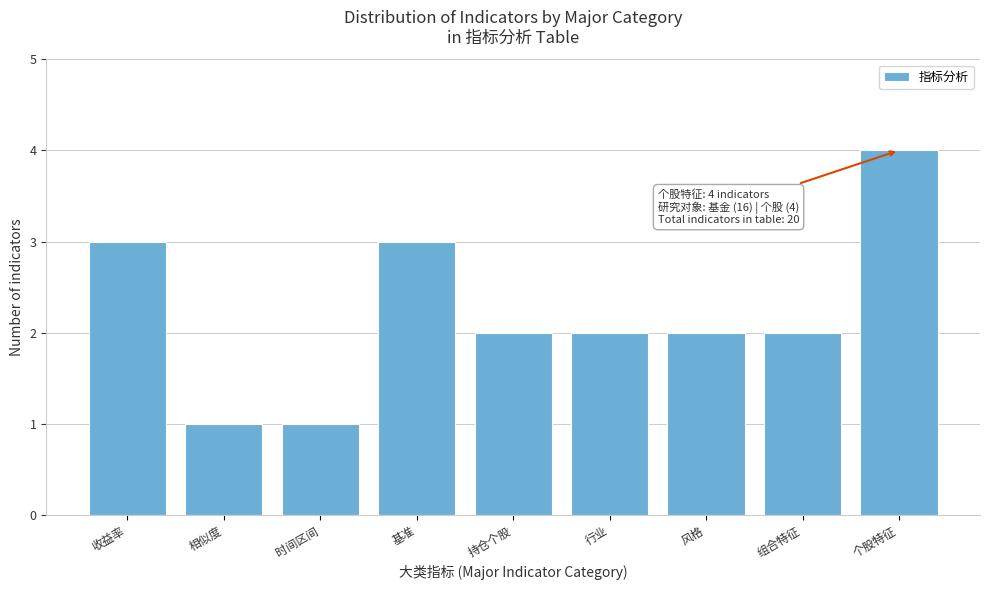

Reading left to right, list all the values displayed in this chart.

收益率=3	相似度=1	时间区间=1	基准=3	持仓个股=2	行业=2	风格=2	组合特征=2	个股特征=4